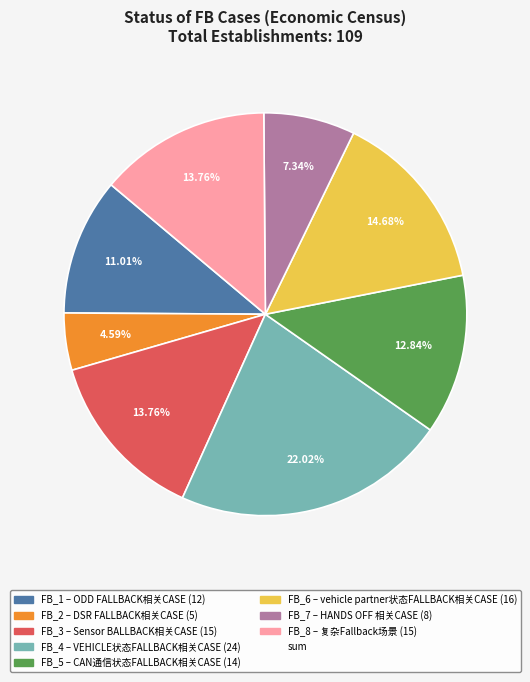

How many segments does this pie chart have?

8